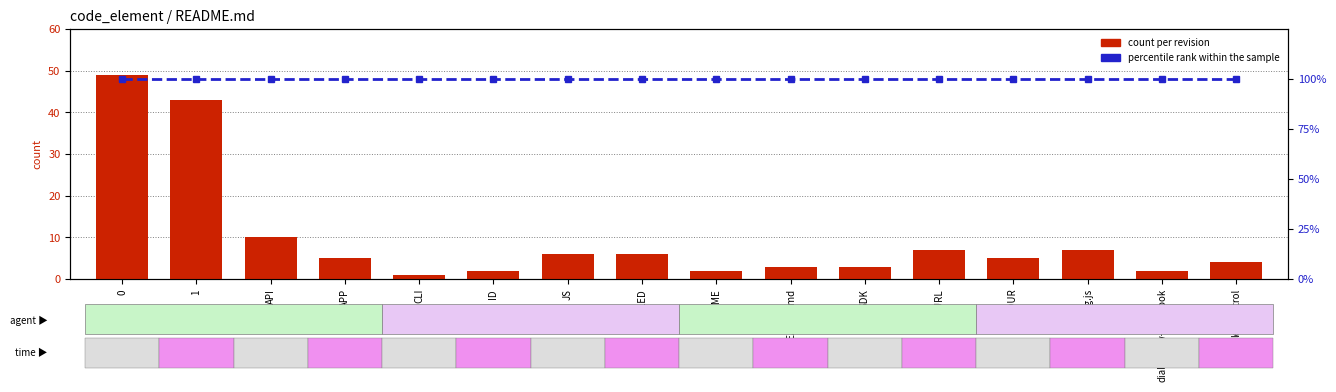

Between NAME and CLI, which is larger?

NAME